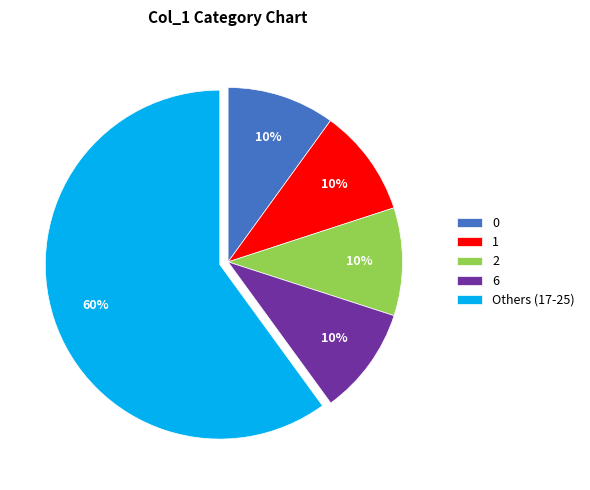

Which has a higher value, Others (17-25) or 6?

Others (17-25)